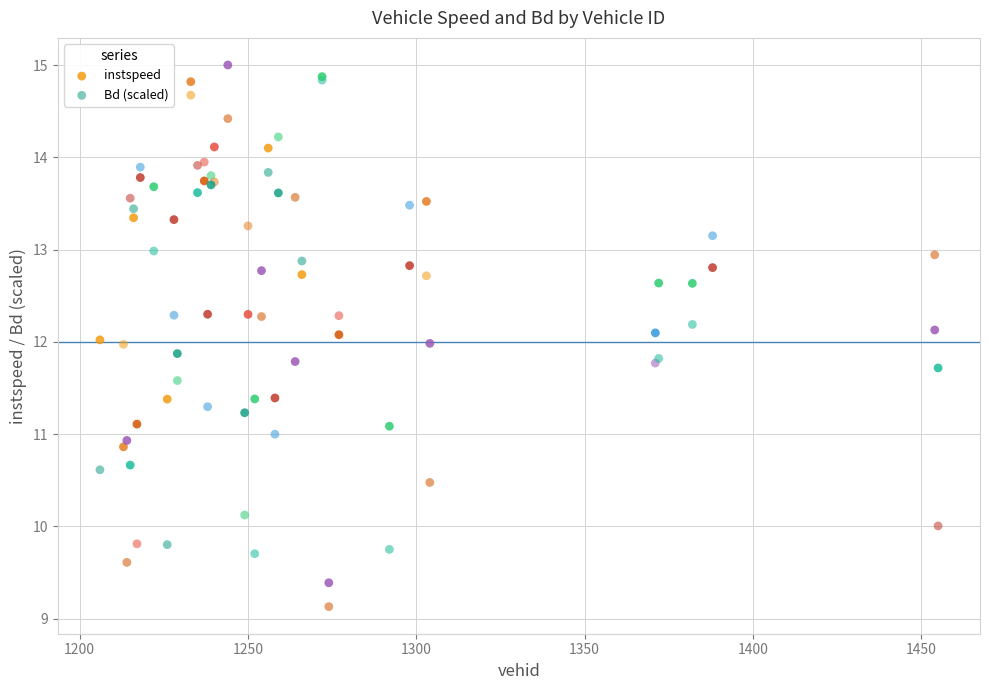

What are all the series names shown in the legend?

instspeed, Bd (scaled)